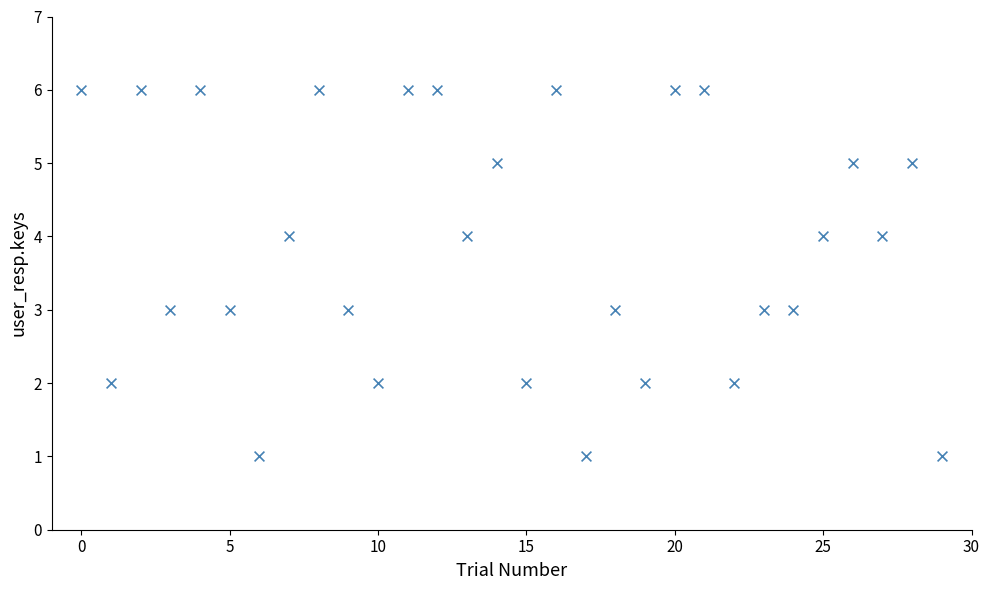

What is the range of Y values (max minus min)?

5